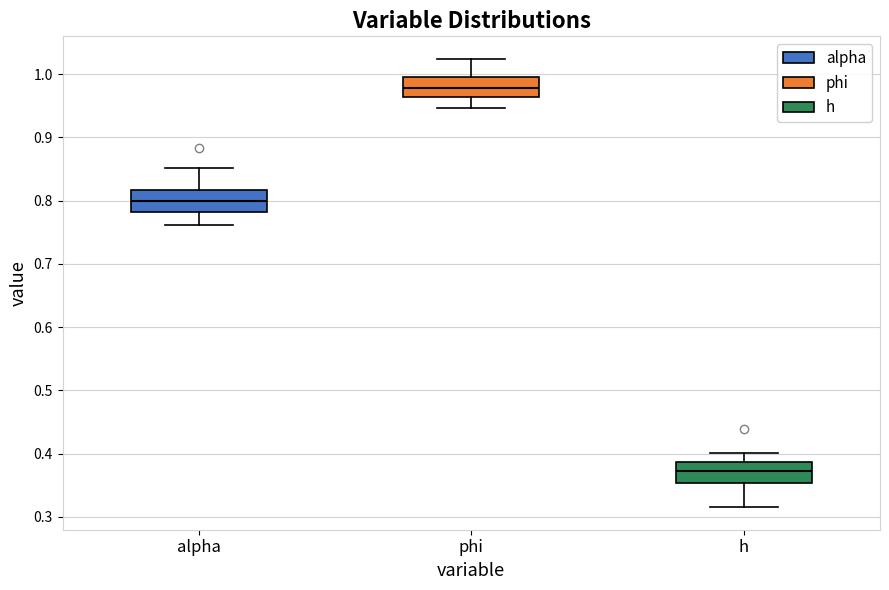

Reading left to right, transcribe this box plot: for each box, give where its median line is, the range the box spans, and where its two whiskers end, as read against the y-axis. The values are not printed on the chart, so give them approximately, as read against the axis.

alpha: median 0.80, box 0.78 to 0.82, whiskers 0.76 to 0.85
phi: median 0.98, box 0.96 to 1.00, whiskers 0.95 to 1.02
h: median 0.37, box 0.35 to 0.39, whiskers 0.32 to 0.40